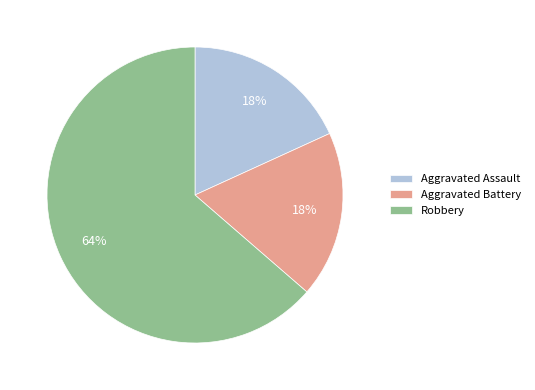

The Aggravated Assault slice represents 23% of the pie. True or false?

False